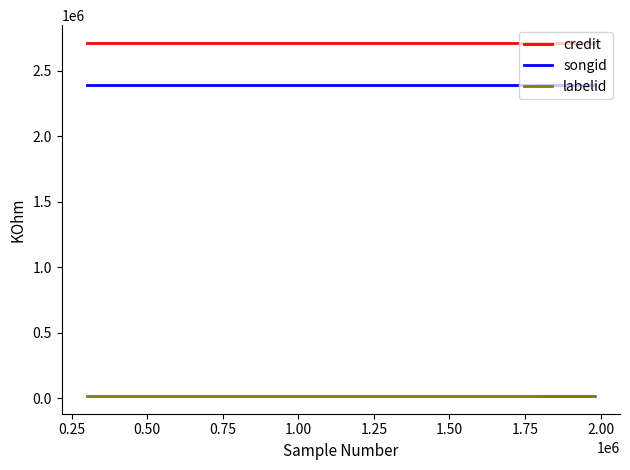

Is this an area chart (filled region under the line)?

No